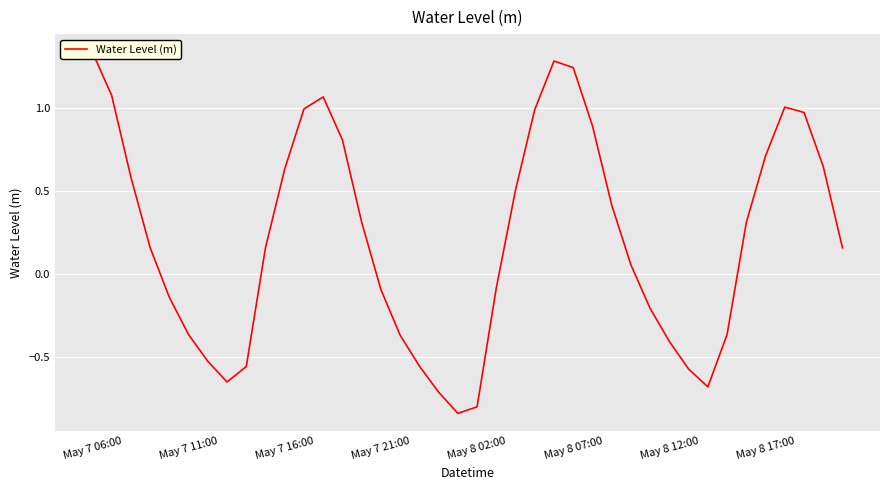

List the labels in order of value, smallest first.

19, 20, 18, 32, May 8 17:00, 31, 8, 17, May 8 12:00, 30, 16, May 8 07:00, 33, 29, May 8 02:00, 15, 21, 28, 39, May 7 21:00, 9, 34, 14, 27, 22, May 7 16:00, 10, 38, 35, 13, 26, 37, 23, 11, 36, 12, May 7 11:00, 25, 24, May 7 06:00